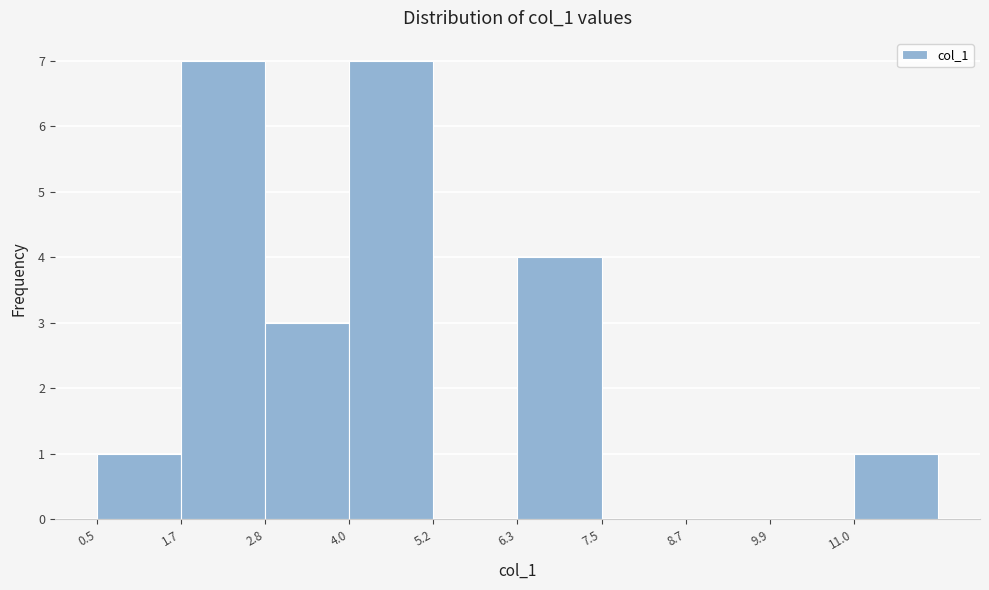

What is the height of the bar covering 4.0 to 5.2 on the x-axis? Neither the bar edges nor the heights are printed on the chart, so give them approximately, as read against the axes.

7